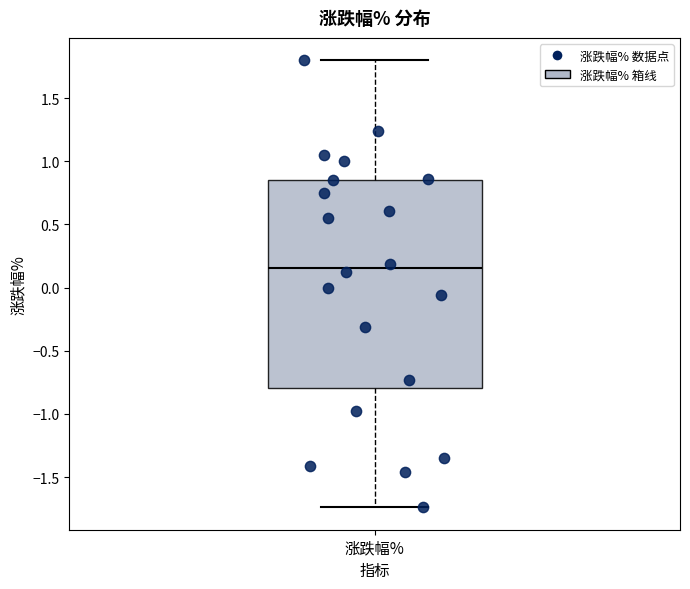

Transcribe this box plot: give where the median line is, the range the box spans, and where the two whiskers end, as read against the y-axis. The values are not printed on the chart, so give them approximately, as read against the axis.

median 0.15, box -0.80 to 0.85, whiskers -1.75 to 1.80